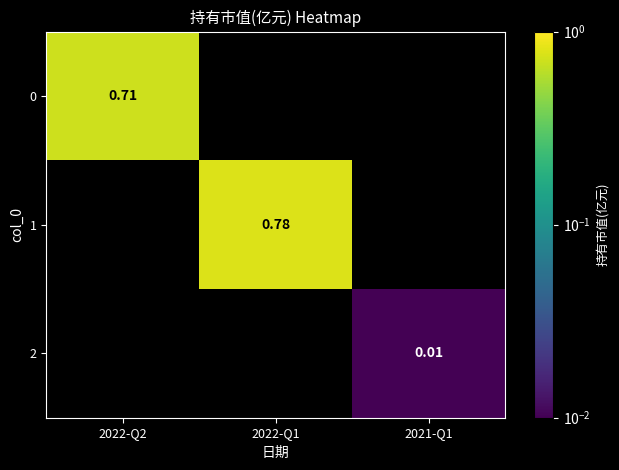

At which category is the sum across all series the highest?

2022-Q1